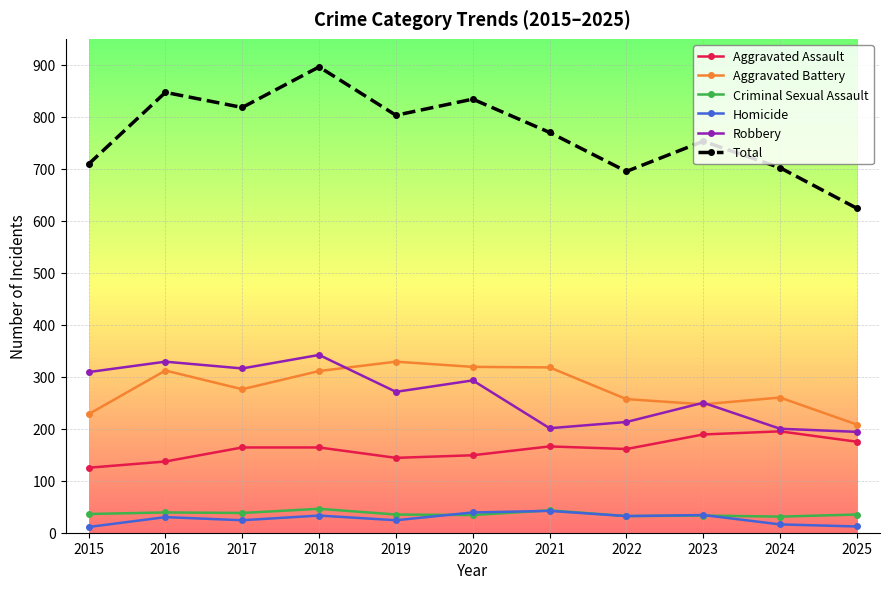

Which series has the largest range (max minus min)?

Total